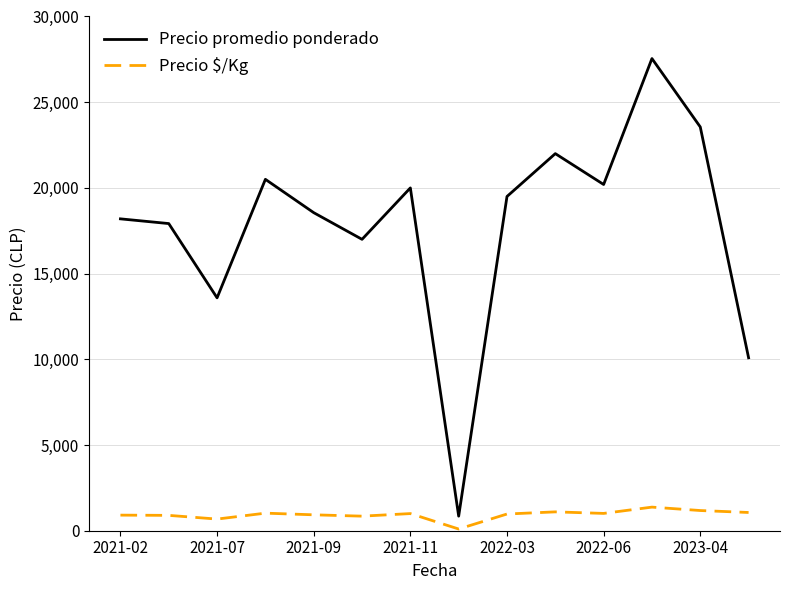

Which series has the widest spread of values?

Precio promedio ponderado